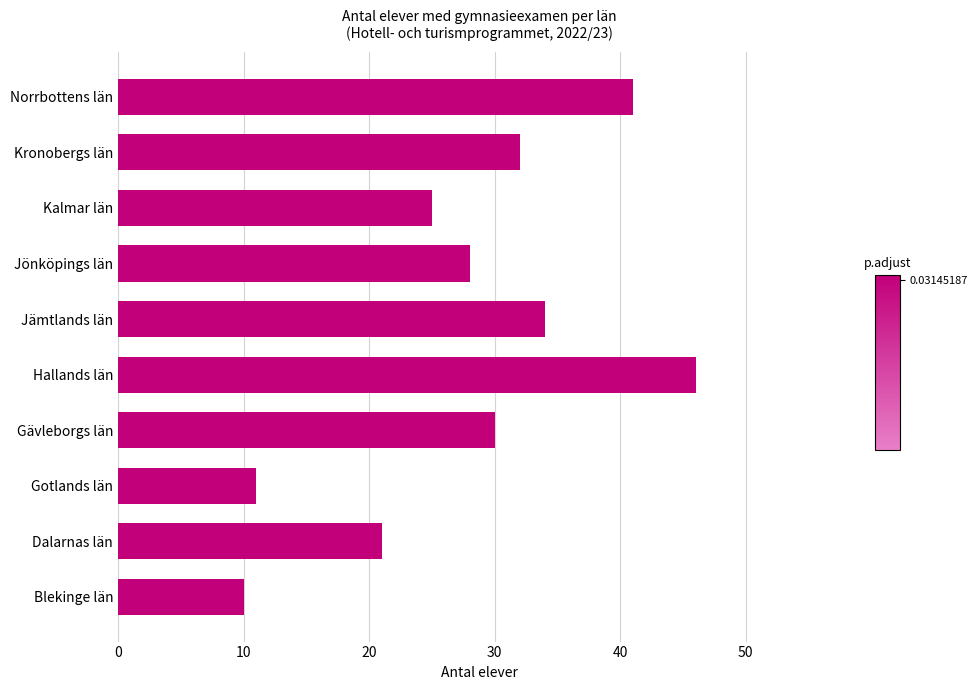

Reading bottom to top, list all the values displayed in this chart.

10	21	11	30	46	34	28	25	32	41